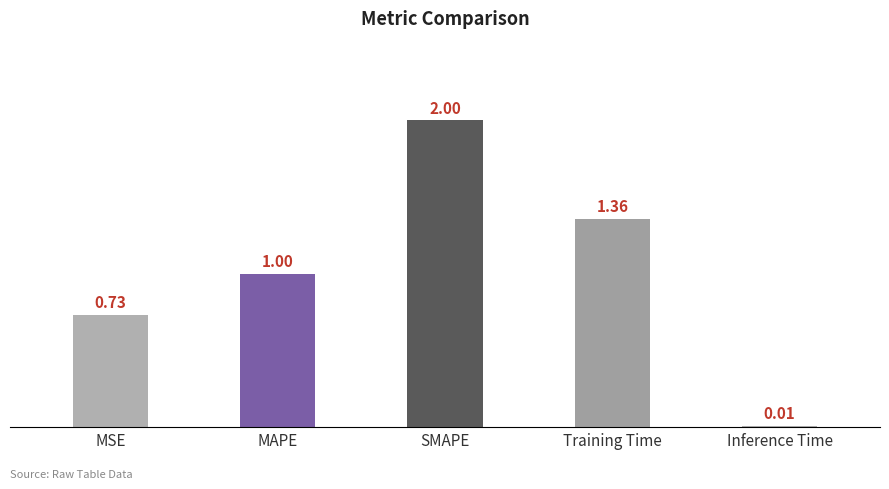

Rank the categories by value from lowest to highest.

Inference Time, MSE, MAPE, Training Time, SMAPE